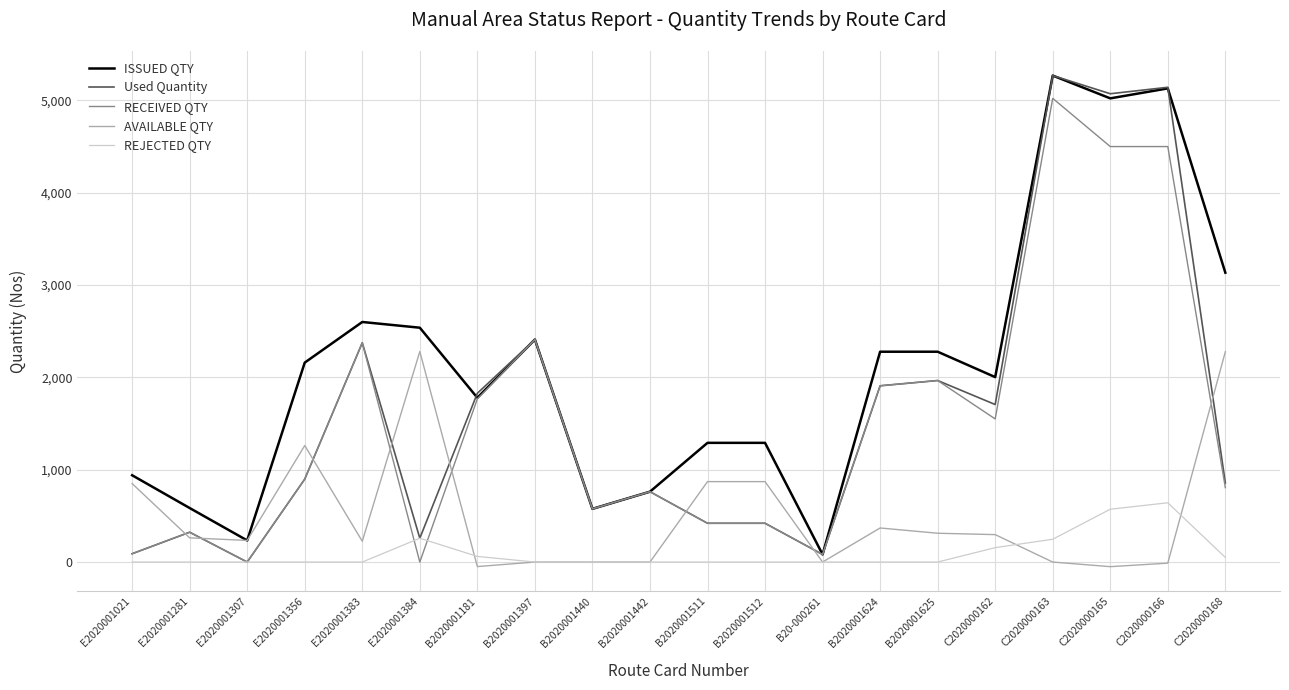

What is the spread (max minus min) of values at C2020000162?

1847